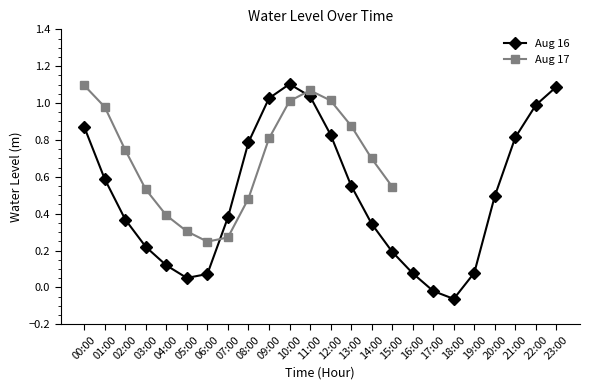

Where is the first local maximum?

10:00